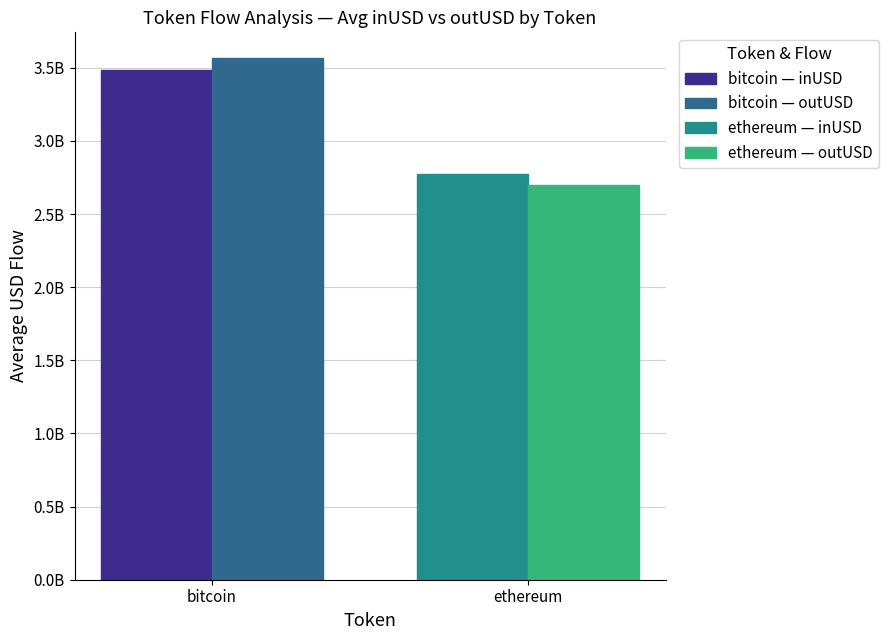

Reading right to left, what are all the values shown in this chart?

bitcoin_inUSD: ethereum=2774519406.1	bitcoin=3485003188.9
bitcoin_outUSD: ethereum=2700338171.1	bitcoin=3564070917.5